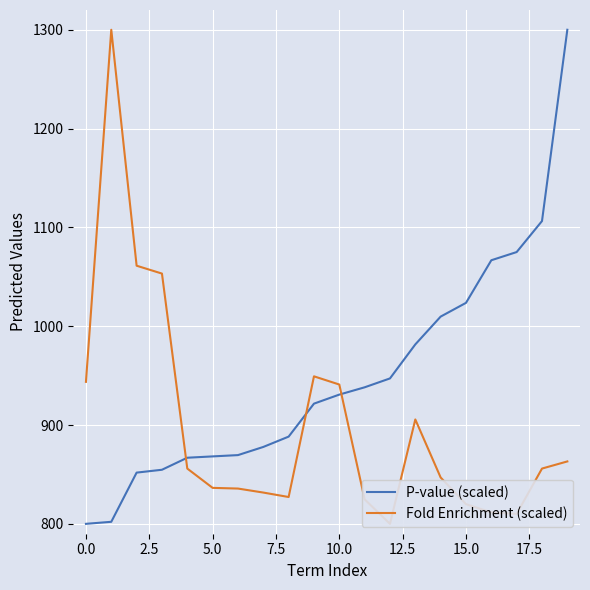

What is the lowest value of the P-value (scaled) series?

800.0